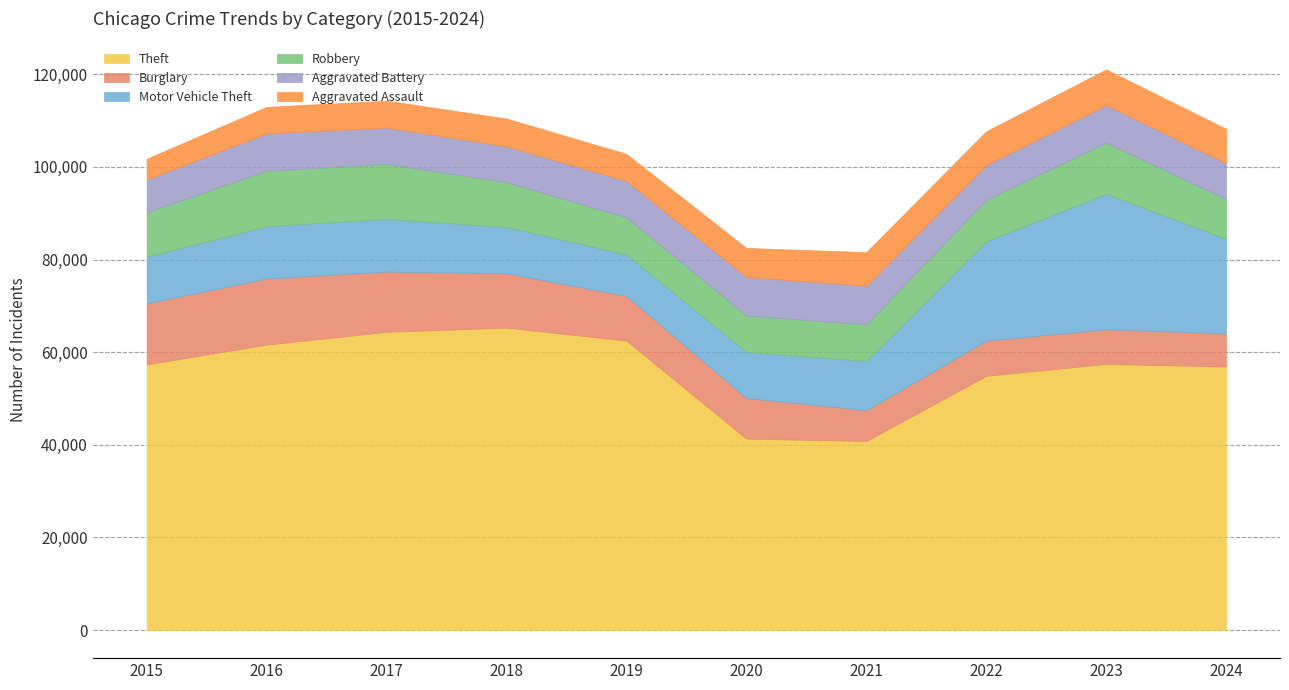

True or false: Robbery and Aggravated Assault cross at least once.

False